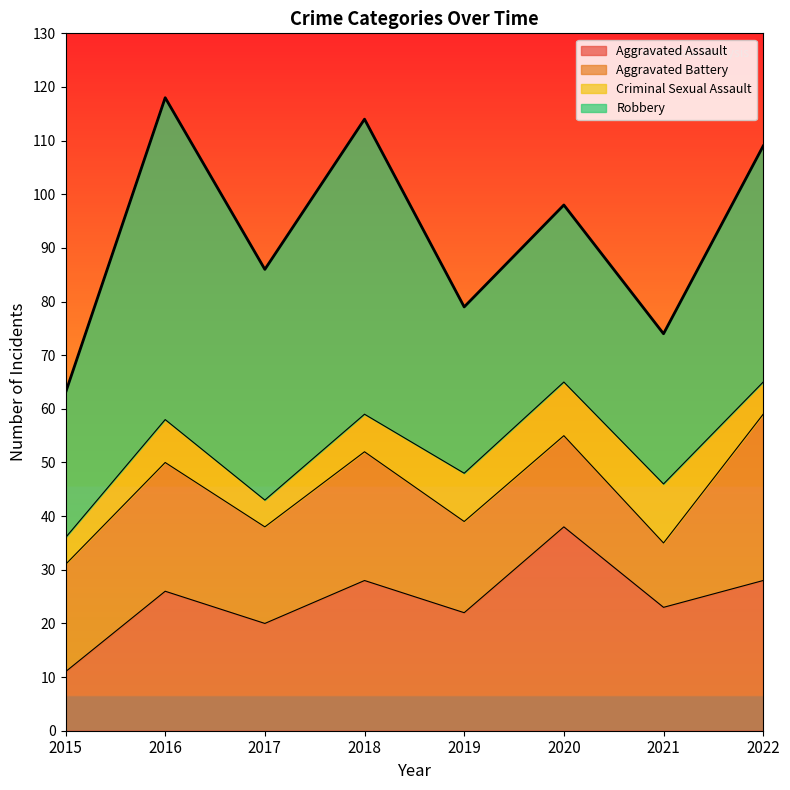

Count the number of categories in the chart.

8